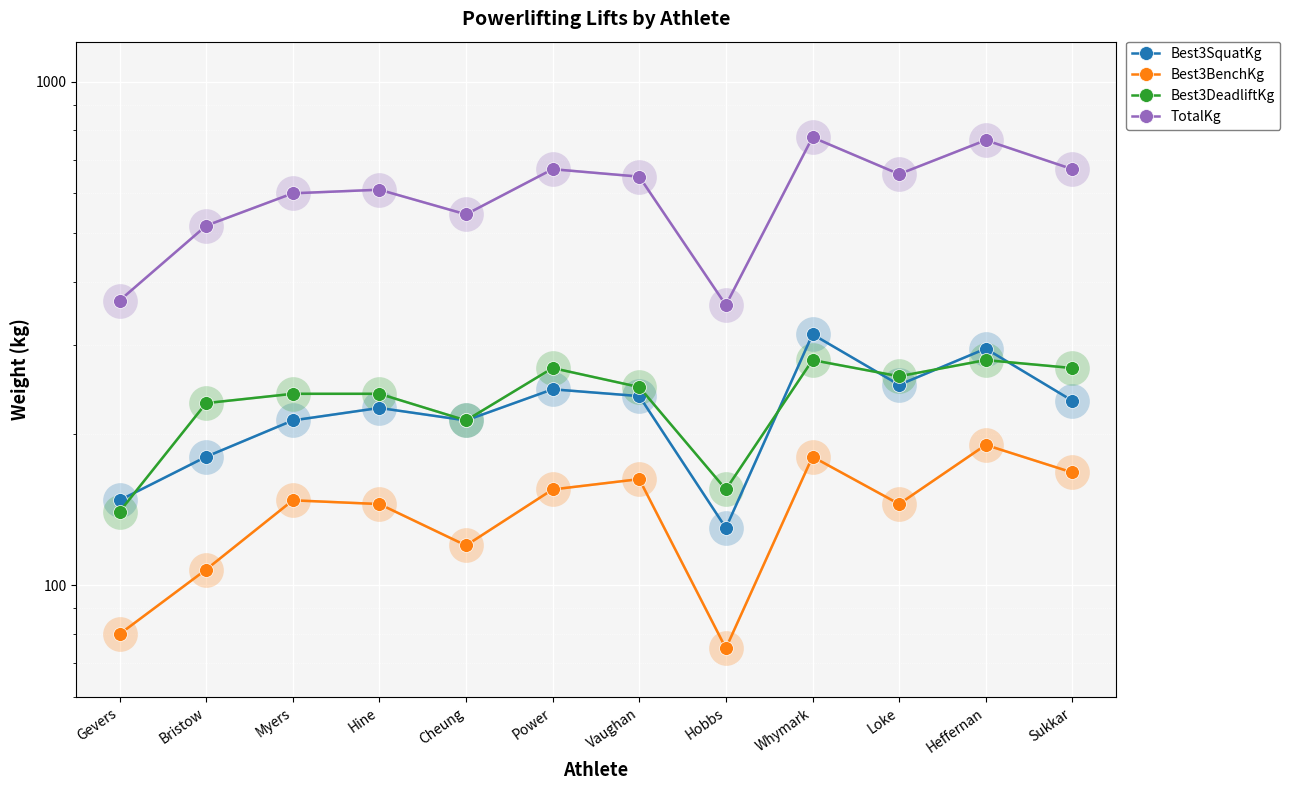

At which label does TotalKg first exceed 647?

Power